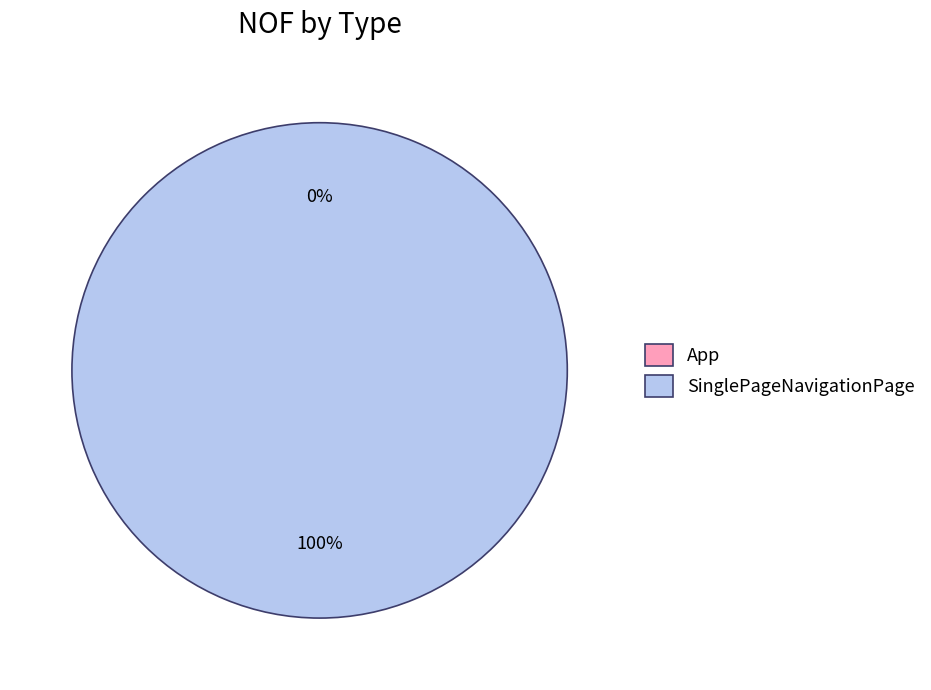

Which slice is the largest?

SinglePageNavigationPage